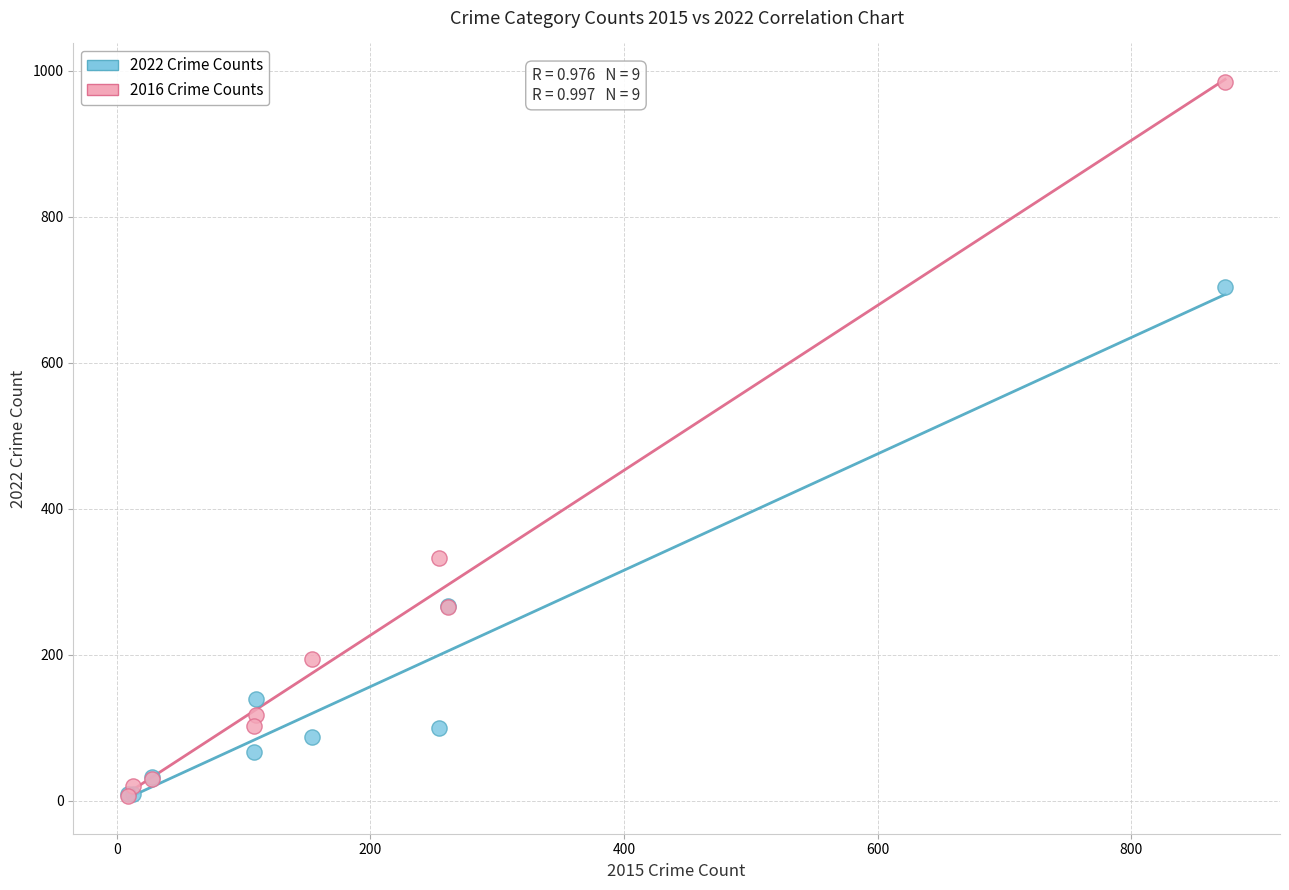

Which series contains the highest Y value?

2016 Crime Counts